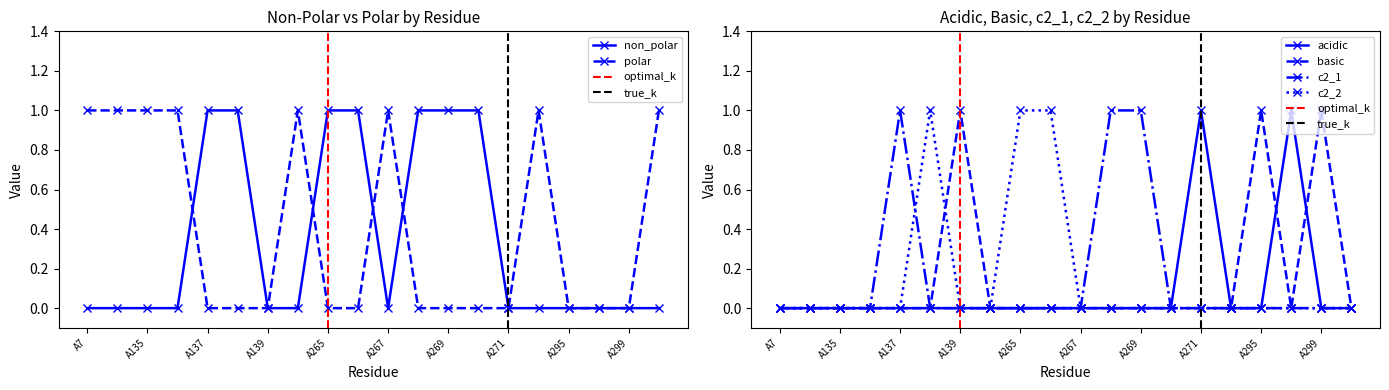

Where do c2_2 and c2_1 first cross each other?

A137 and A138